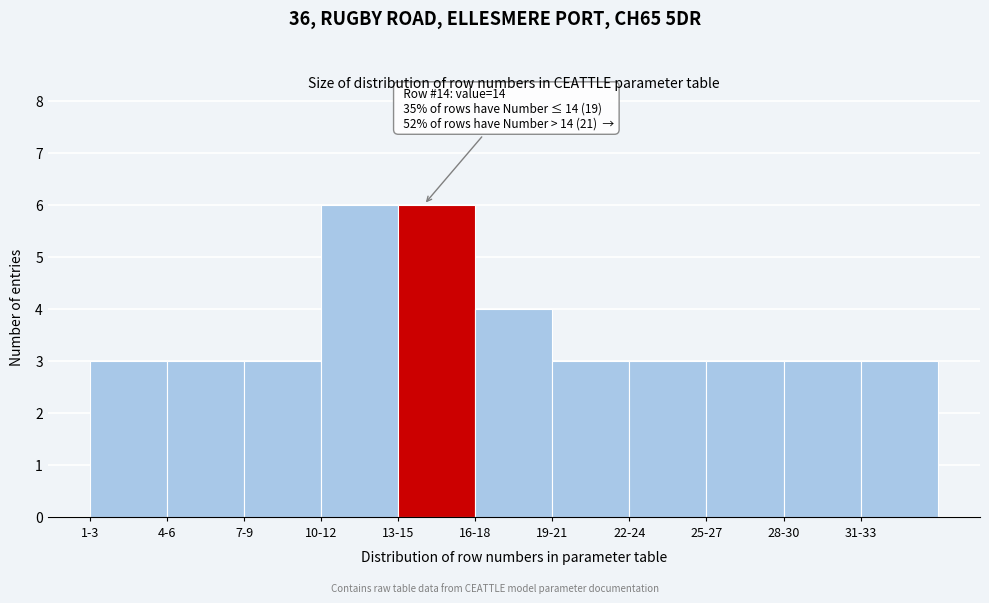

Reading right to left, list all the values displayed in this chart.

31-33=3	28-30=3	25-27=3	22-24=3	19-21=3	16-18=4	13-15=6	10-12=6	7-9=3	4-6=3	1-3=3